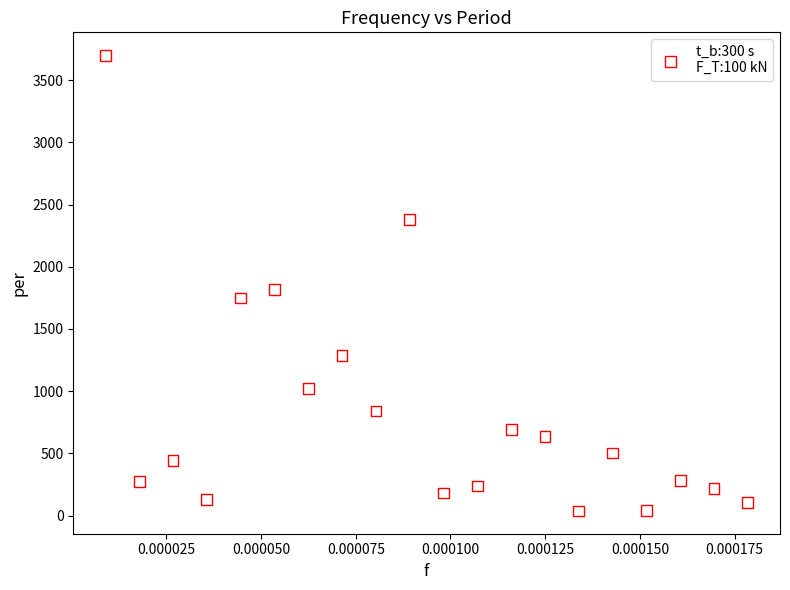

What Y value in the scatter plot is closest to 1869?

1817.3